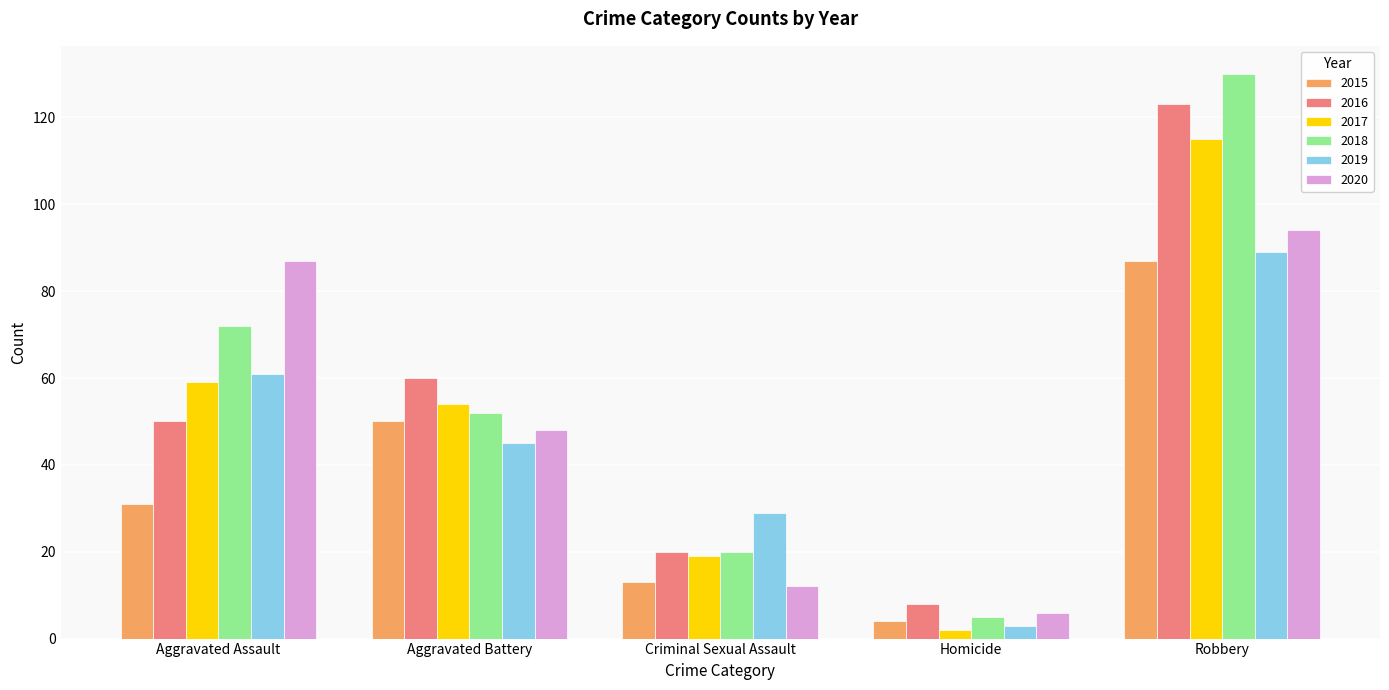

How many bars are there in total?

30